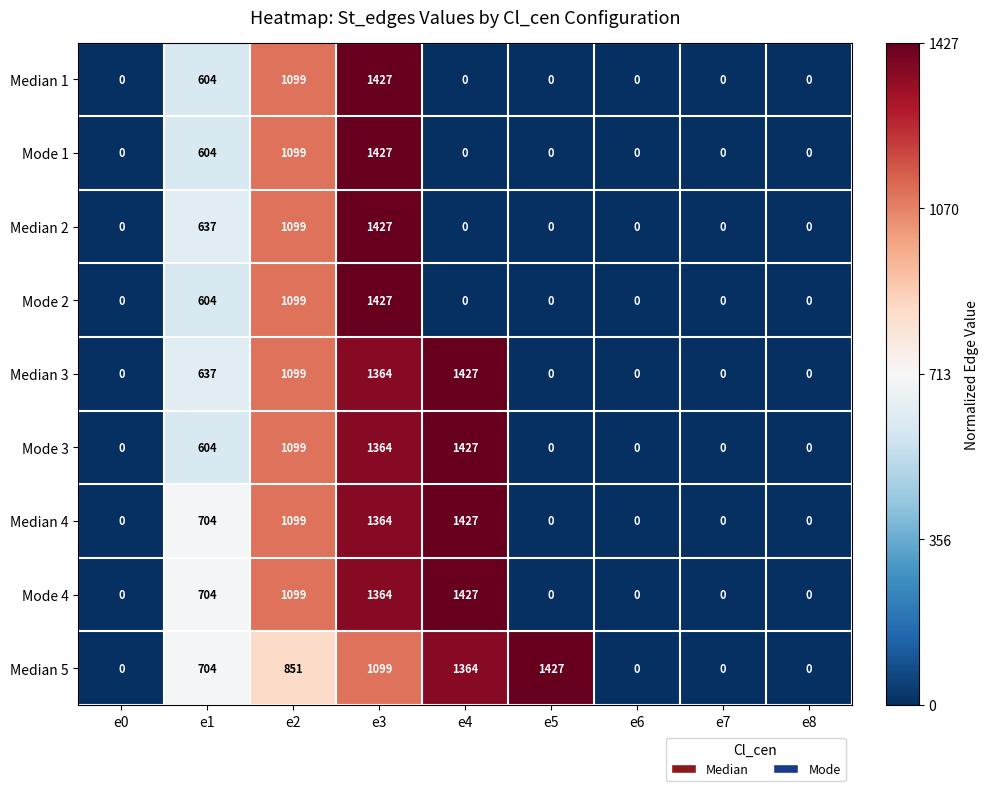

The Mode 1 series shows 711 at e2. True or false?

False